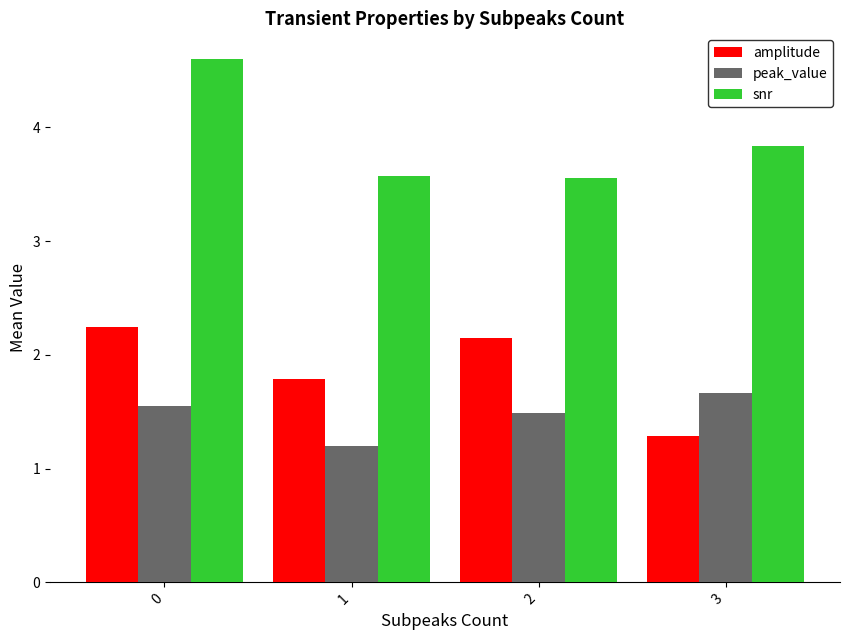

What is the lowest value of the amplitude series?

1.3